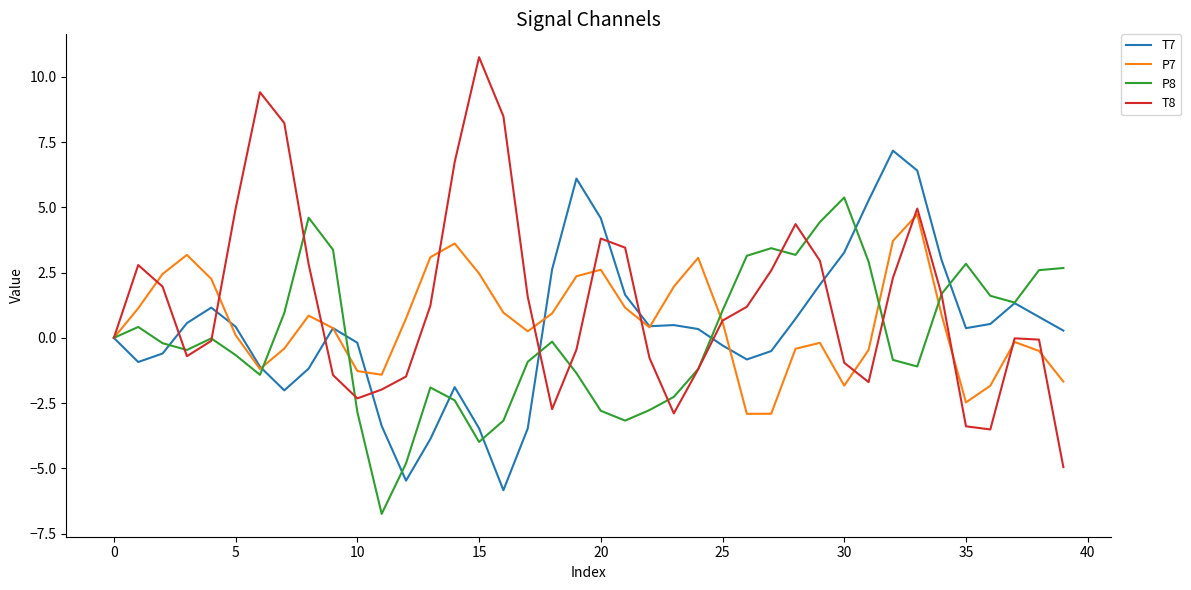

What is the difference between the second highest and second lowest values in the T7 series?

11.9